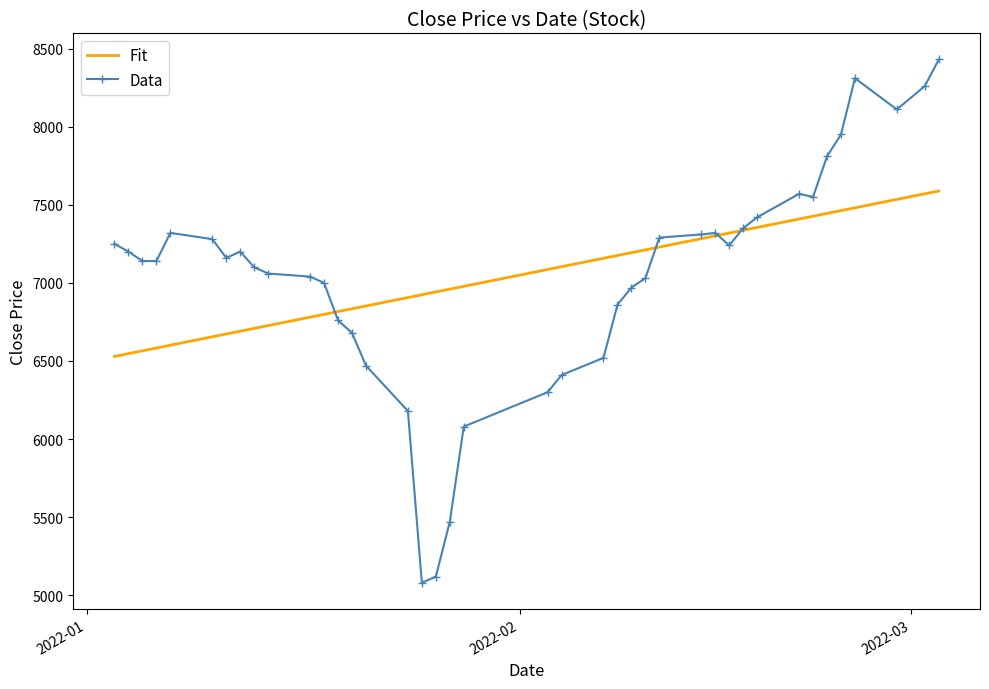

Which series ends up on top after the final intersection of Data and Fit?

Data